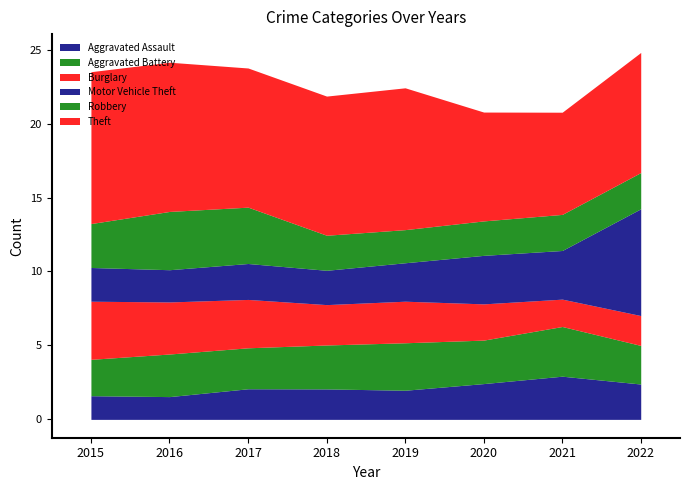

What are all the series names shown in the legend?

Aggravated Assault, Aggravated Battery, Burglary, Motor Vehicle Theft, Robbery, Theft